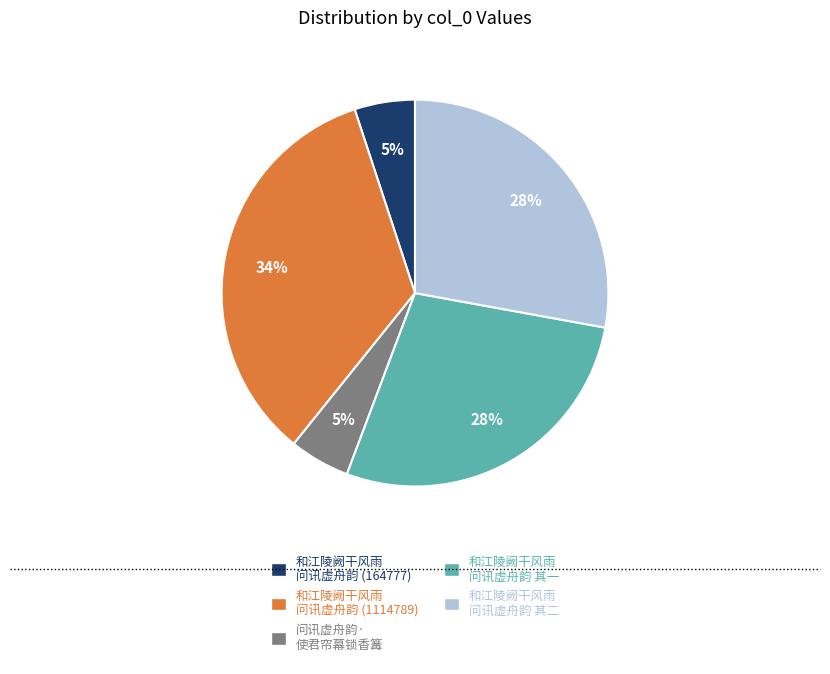

What percentage is the 和江陵阙干风雨 问讯虚舟韵 其二 slice, to the nearest percent?

28%